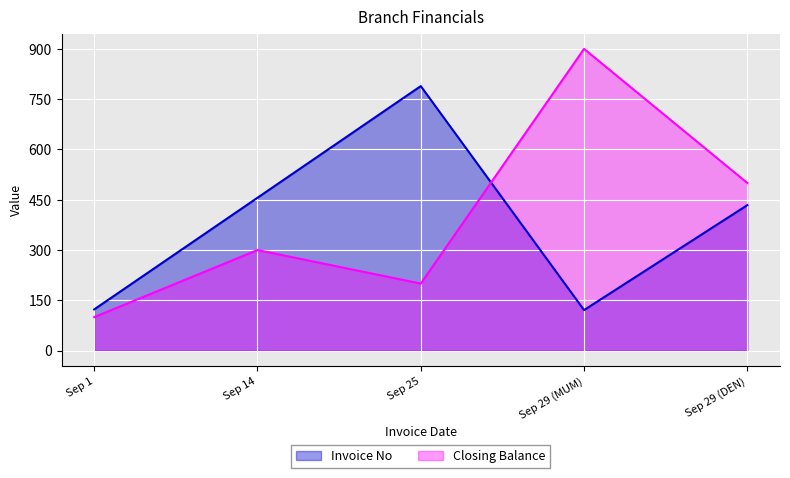

Which series ends up on top after the final intersection of Closing Balance and Invoice No?

Closing Balance